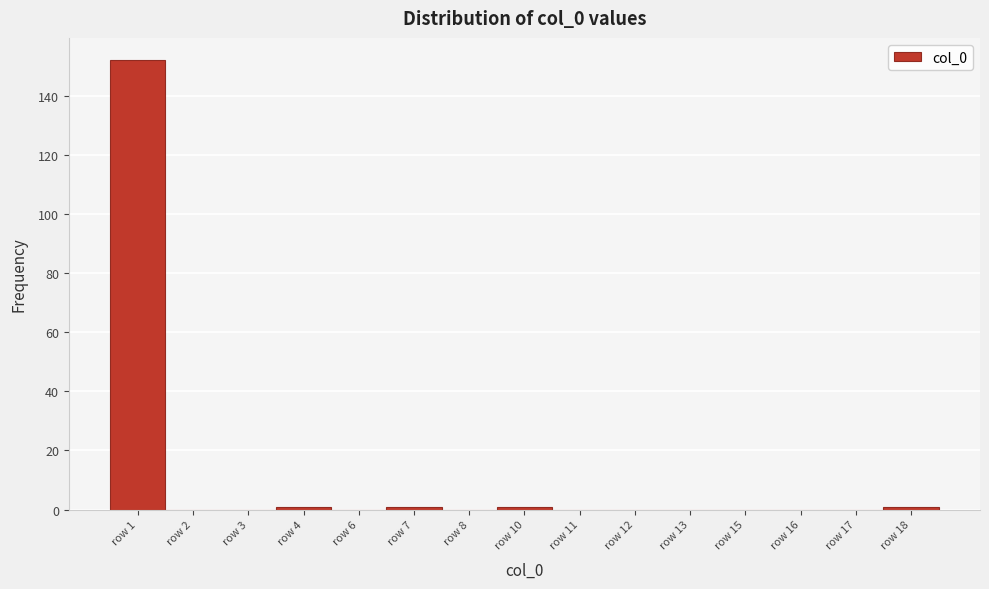

Reading left to right, extract all data points from this chart.

row 1=152	row 2=0	row 3=0	row 4=1	row 6=0	row 7=1	row 8=0	row 10=1	row 11=0	row 12=0	row 13=0	row 15=0	row 16=0	row 17=0	row 18=1